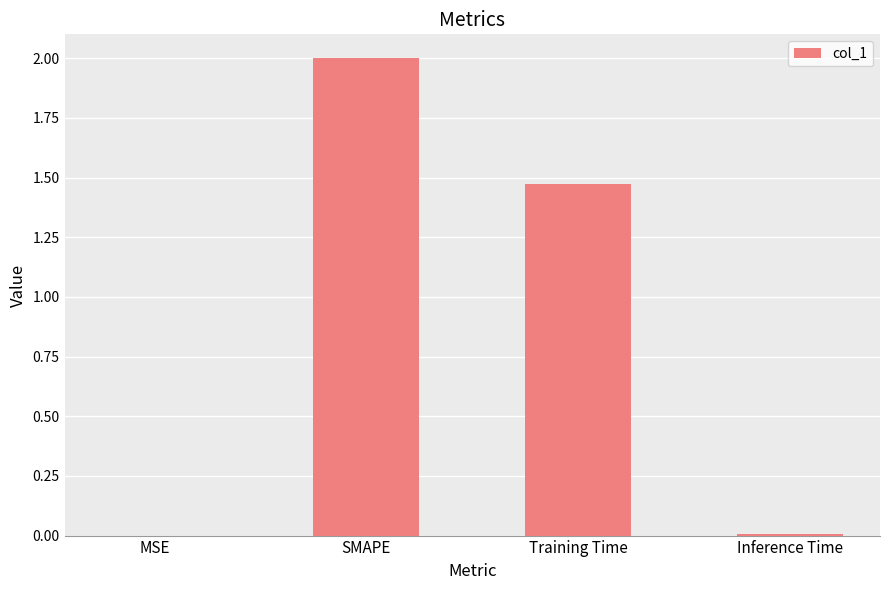

Between Inference Time and Training Time, which is larger?

Training Time